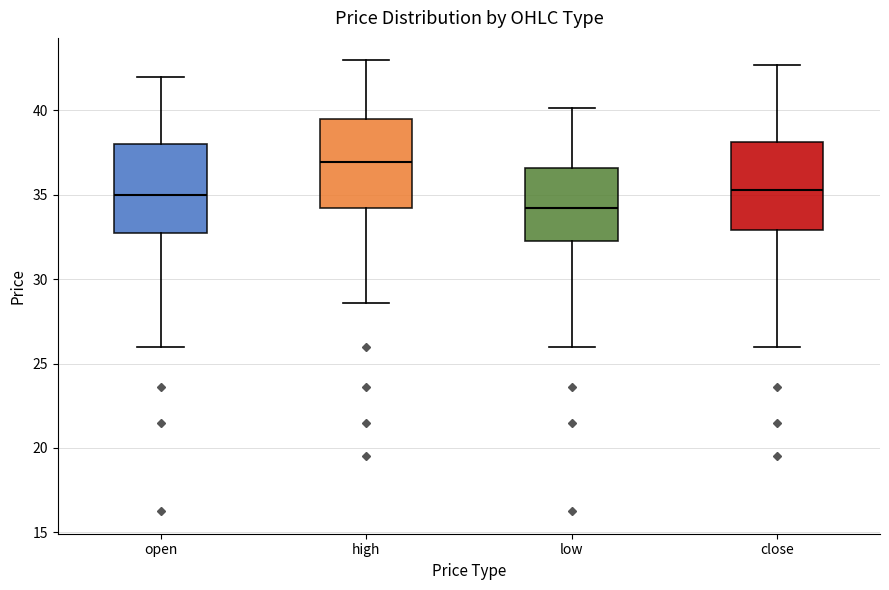

Which box has the lowest median line?

low